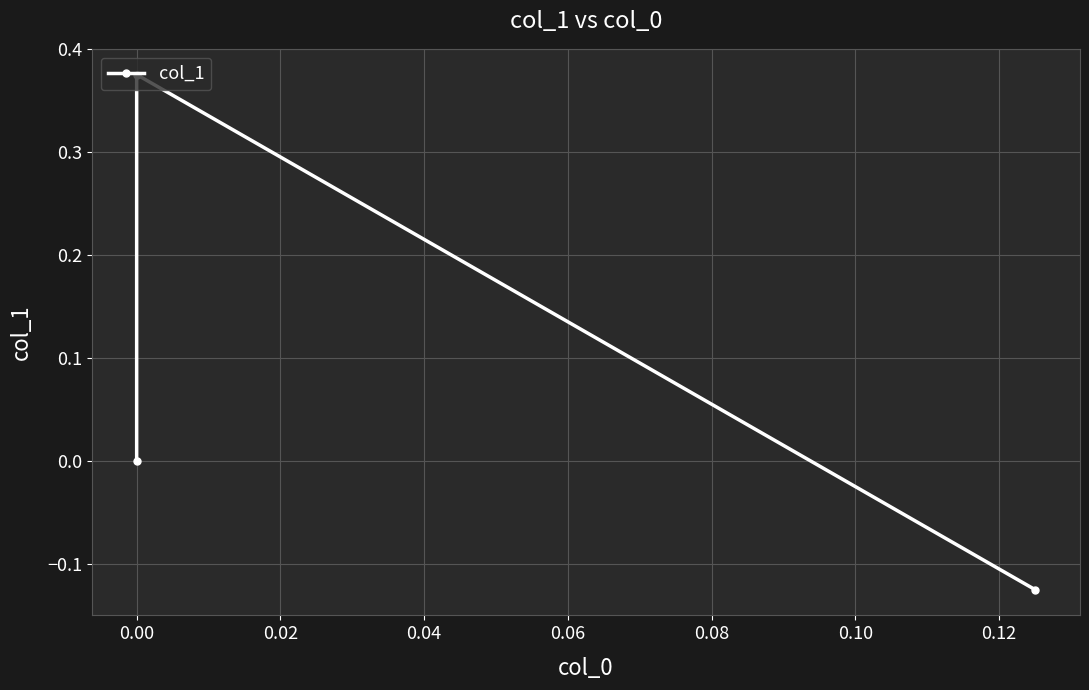

Count the values in the range 0 to 1.

2